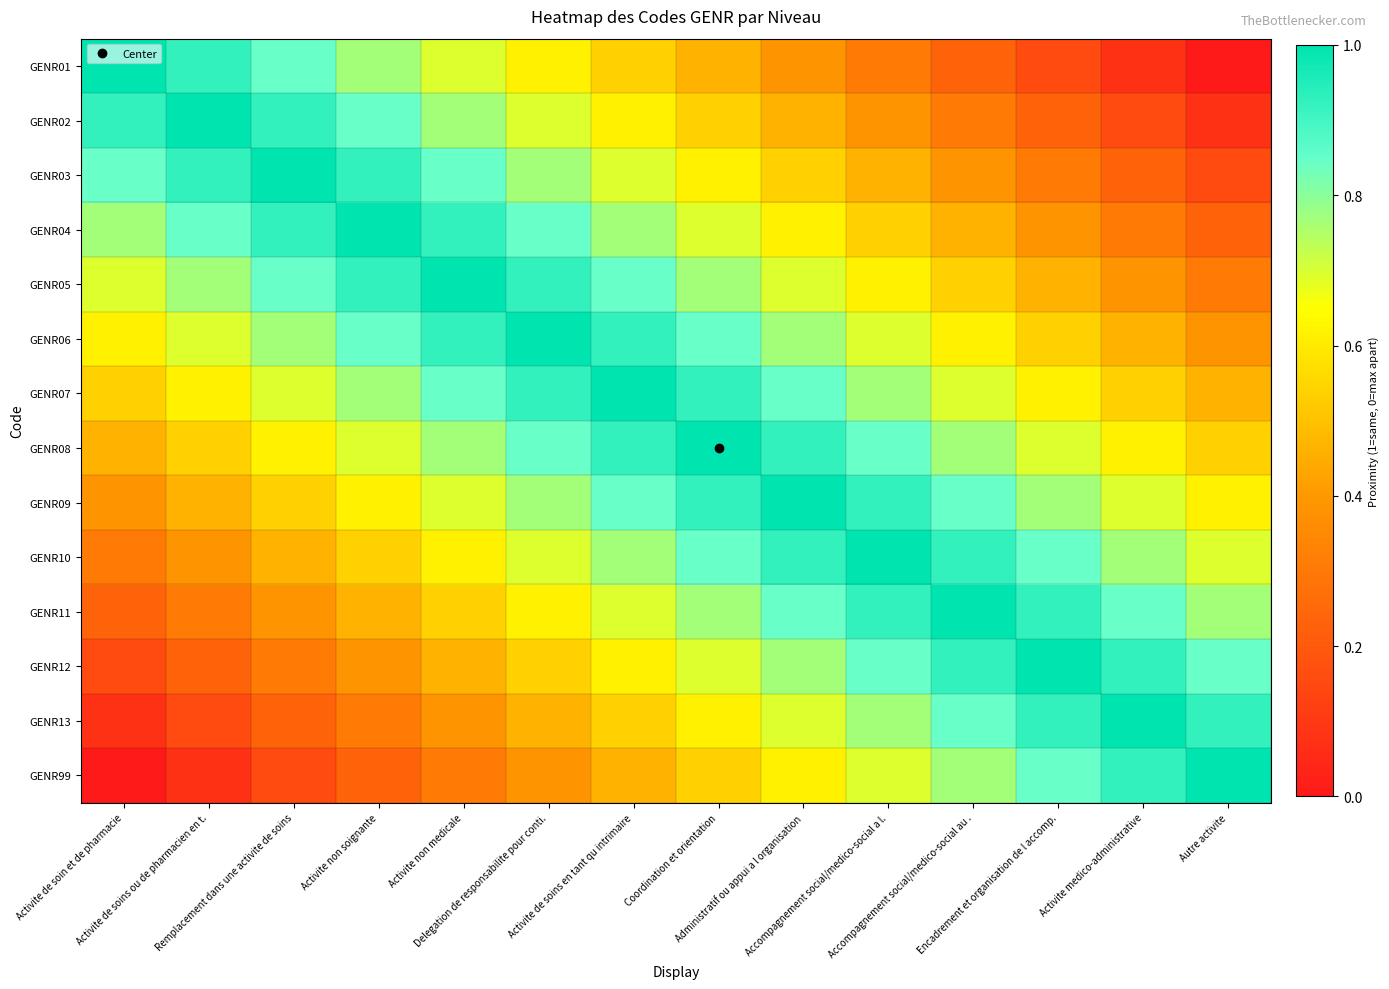

Which series has the widest spread of values?

GENR01